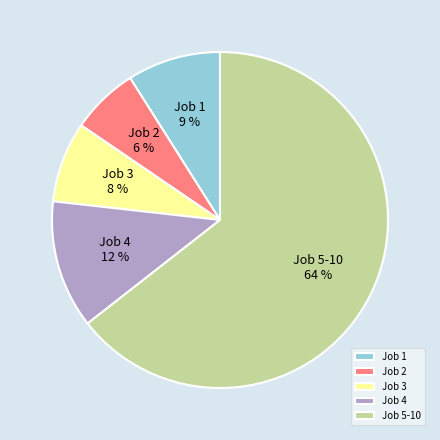

How many slices are in this pie chart?

5